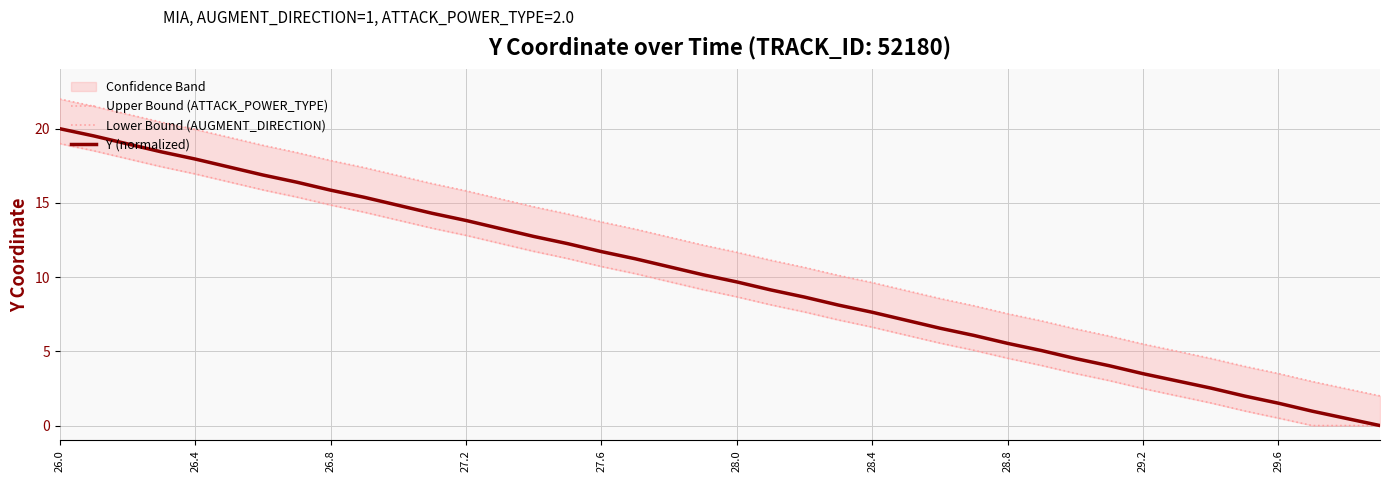

At 33, list the series in order from largest to smallest.

Upper Bound (ATTACK_POWER_TYPE), Y (normalized), Lower Bound (AUGMENT_DIRECTION)